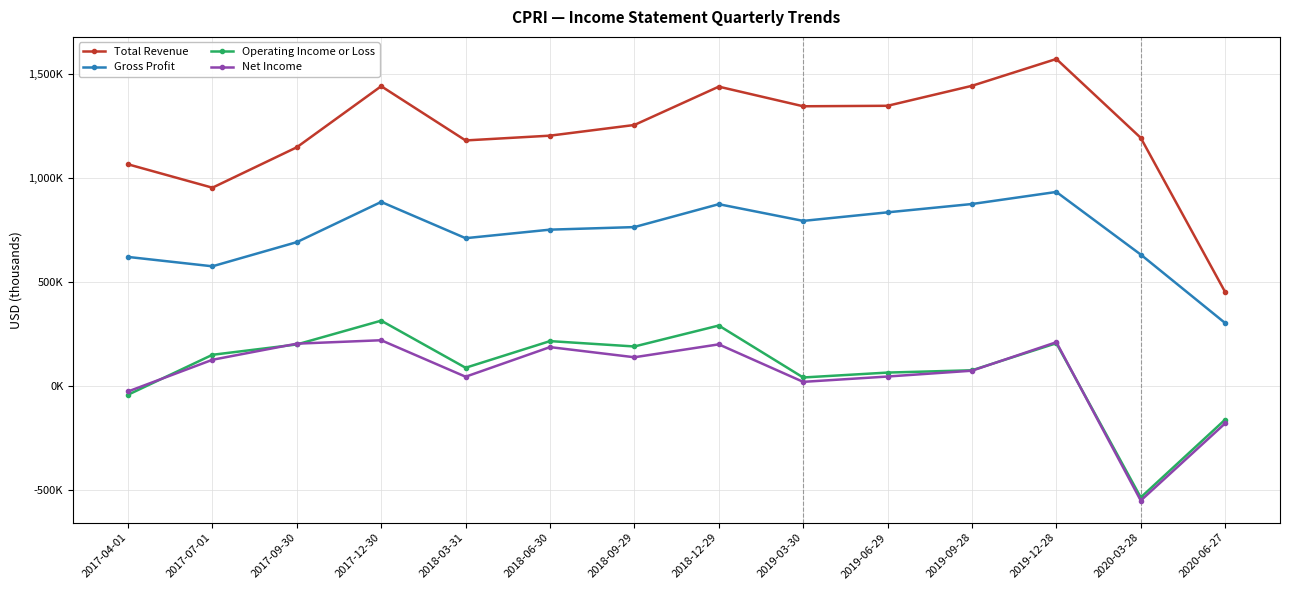

Between 2018-09-29 and 2017-12-30, which is larger?

2017-12-30